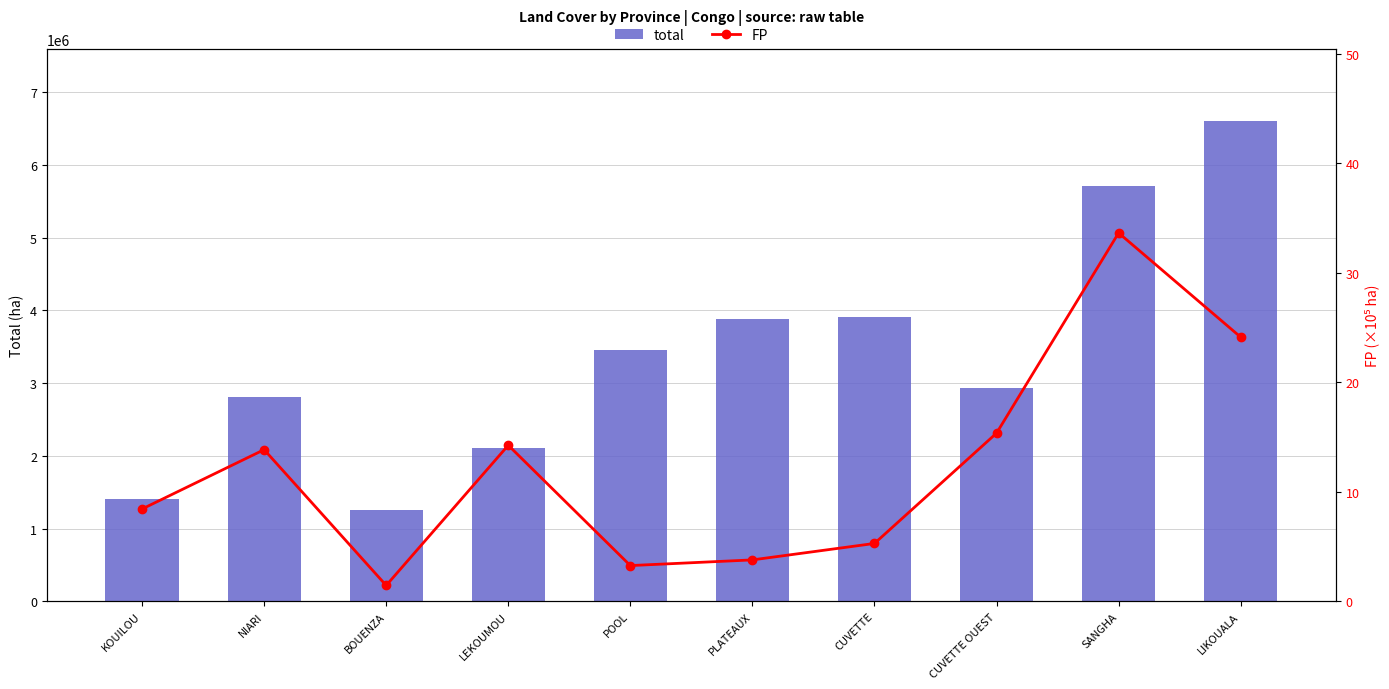

Does the chart contain any negative values?

No